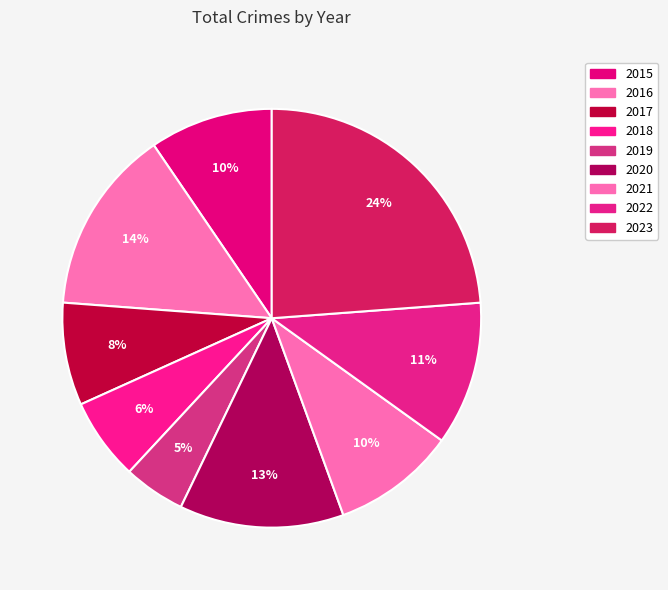

Count the number of slices in the pie.

9